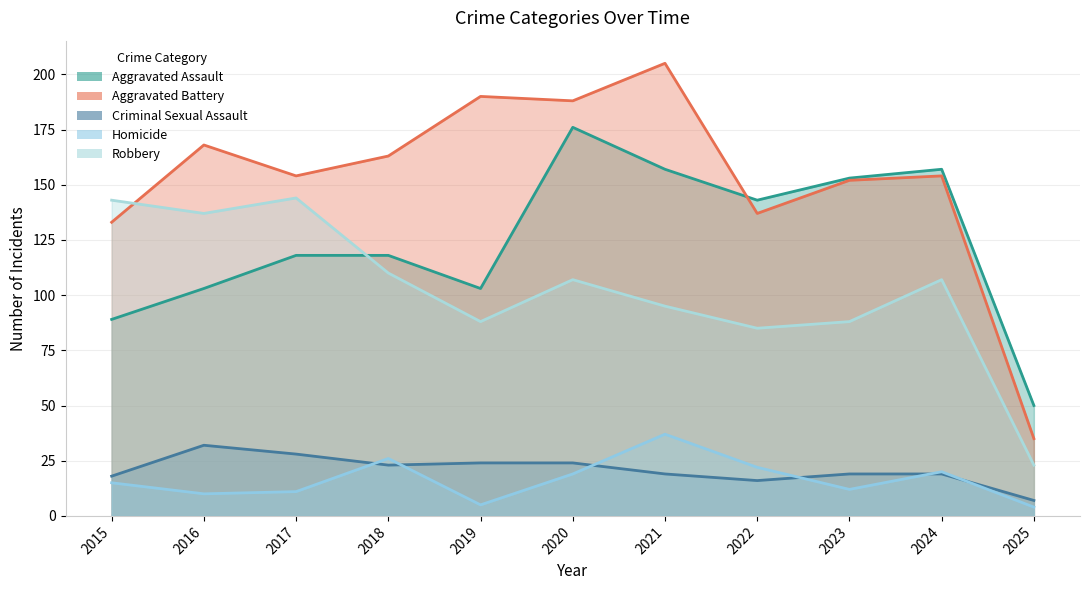

At which category does Homicide reach its first local valley?

2016